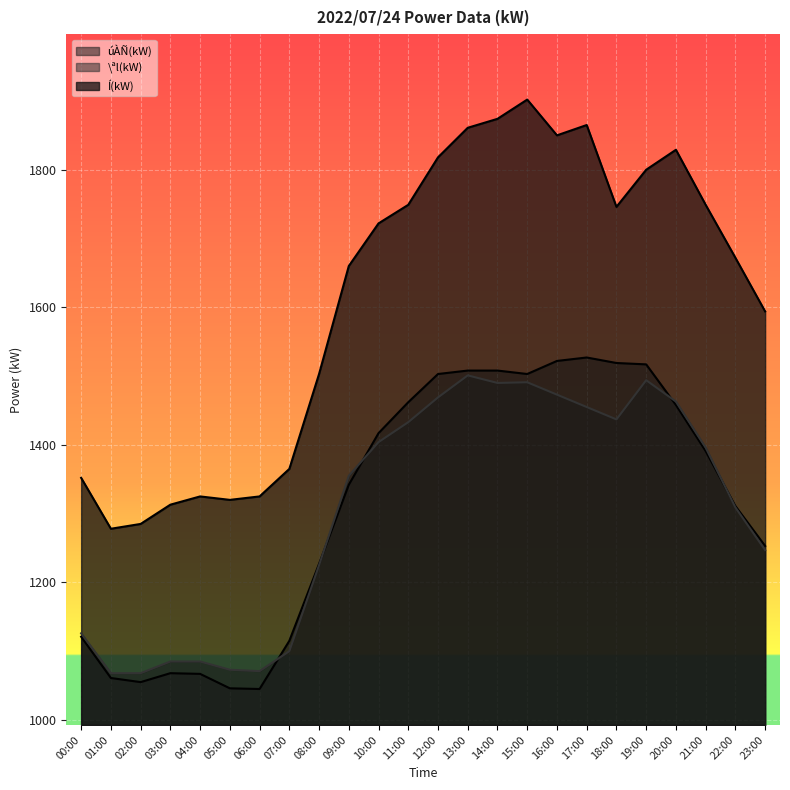

Where is the first local maximum for Í(kW)?

04:00